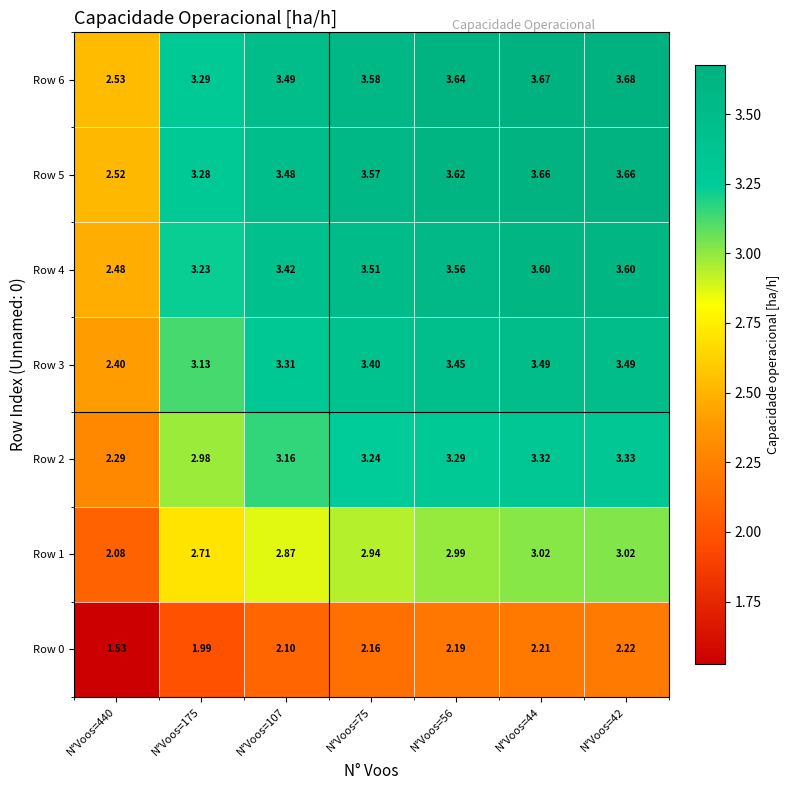

Which category has the lowest value across all series?

N°Voos=440